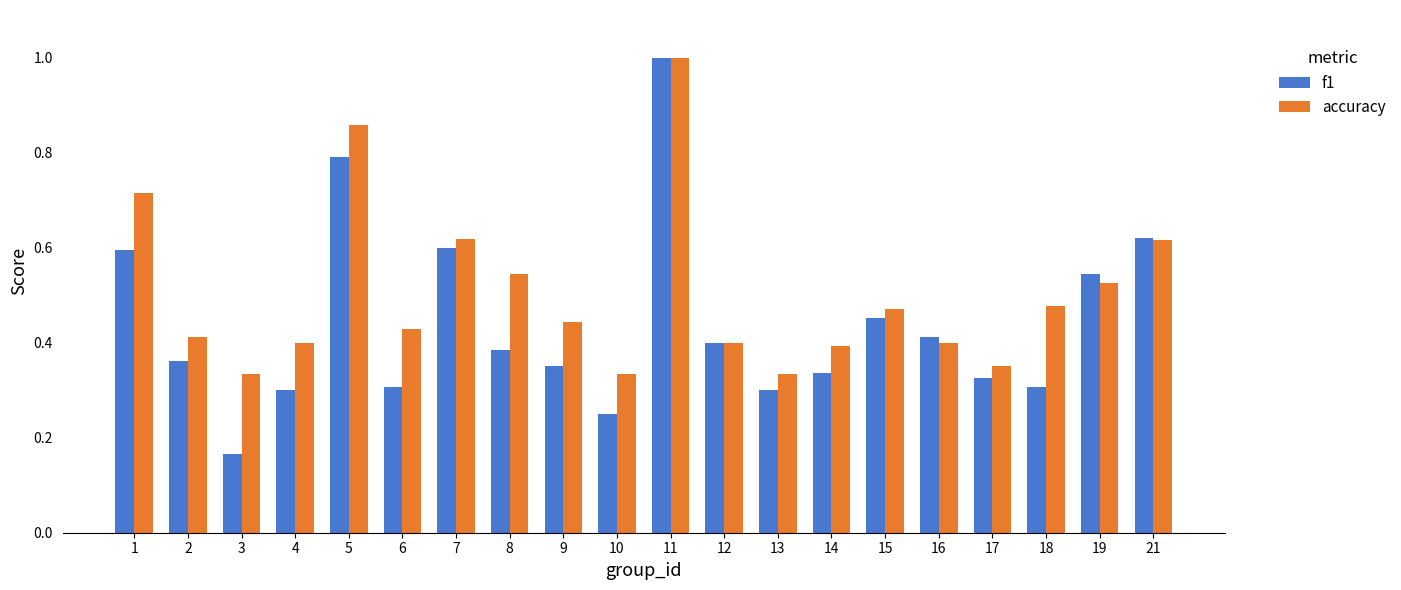

At which label does f1 reach its peak?

11